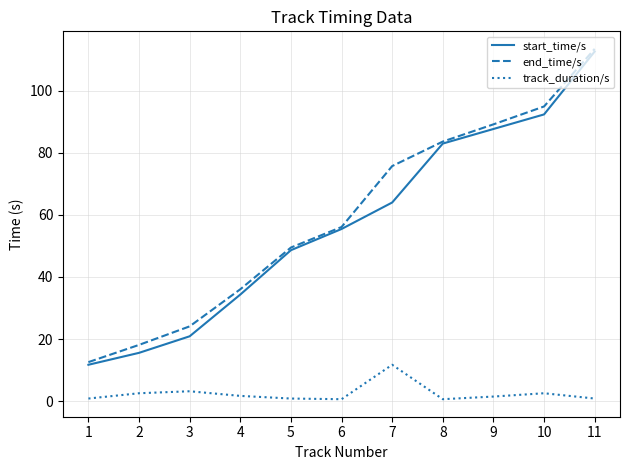

What is the maximum value shown in the chart?

113.4